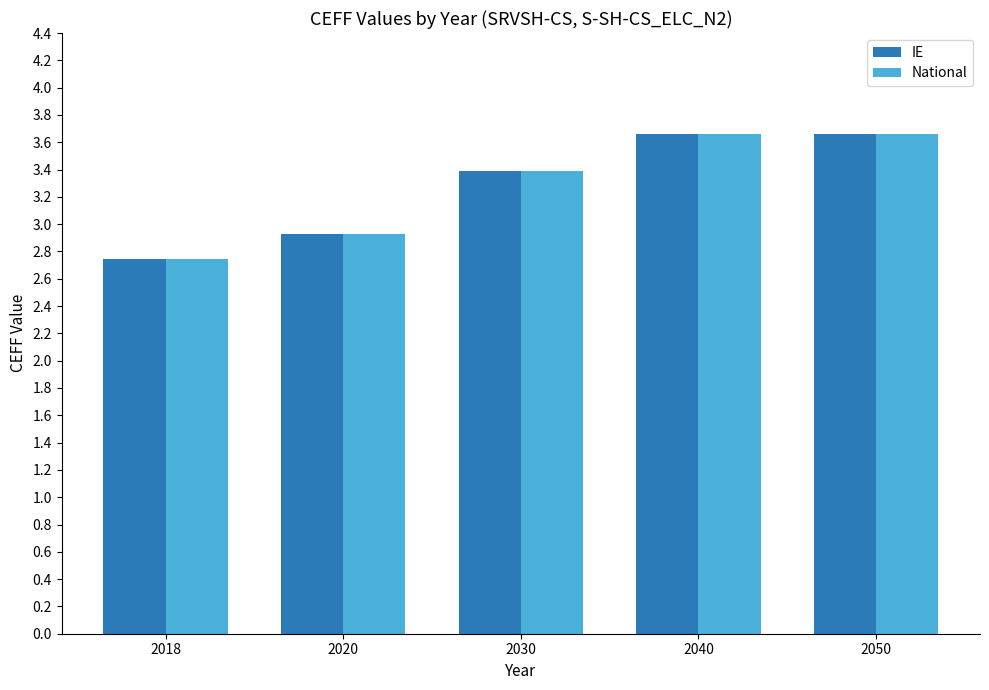

At which label is National closest to 3?

2020